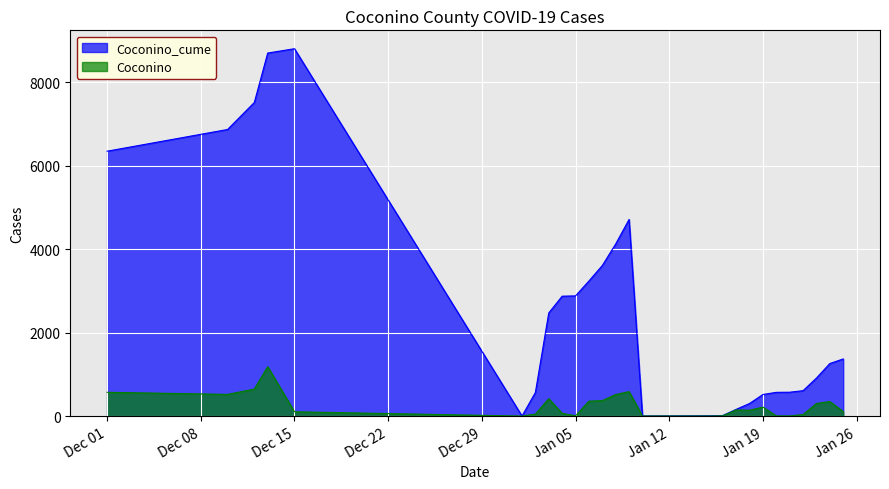

Which series has the widest spread of values?

Coconino_cume